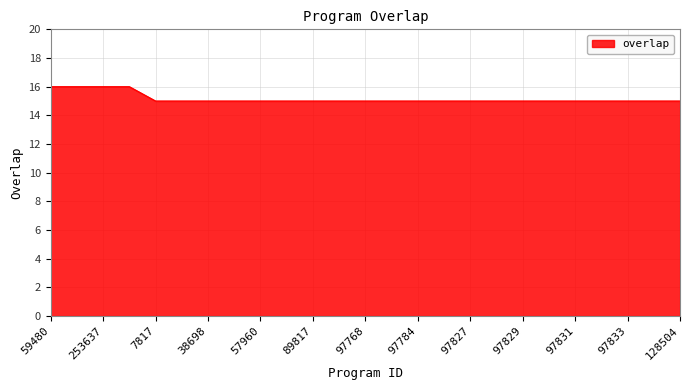

Reading left to right, extract all data points from this chart.

16	16	16	16	15	15	15	15	15	15	15	15	15	15	15	15	15	15	15	15	15	15	15	15	15